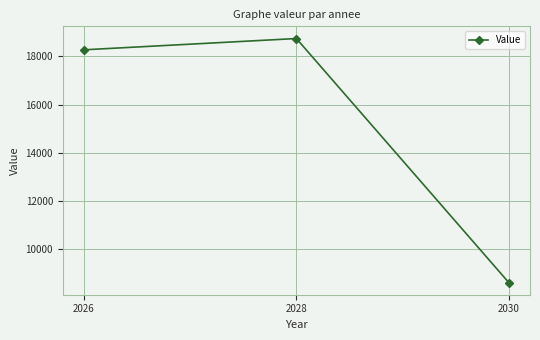

True or false: the data shows 5561.1 at 2026.

False